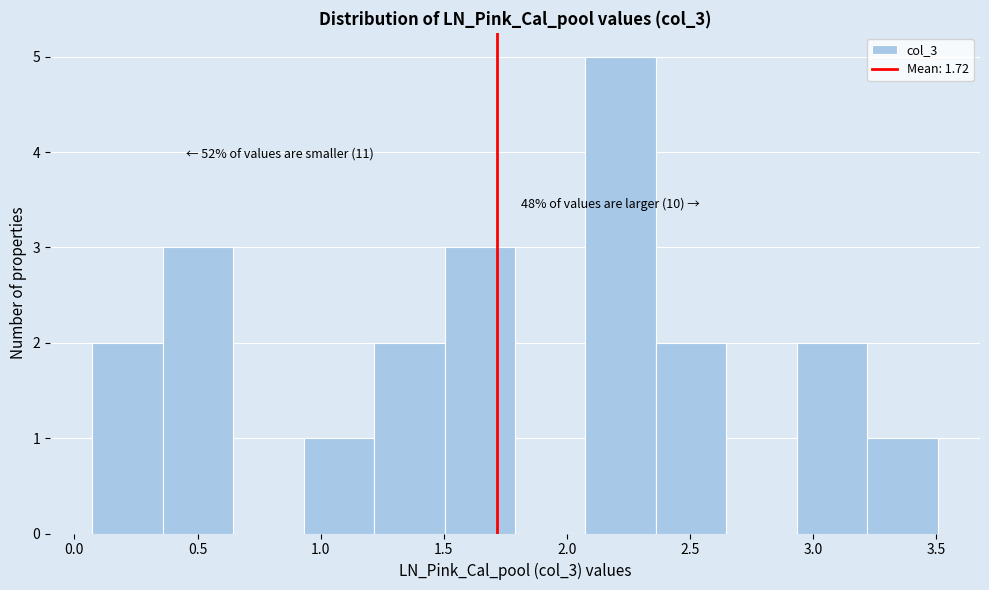

Over which range of the x-axis is the bar tallest?

2.10 to 2.35